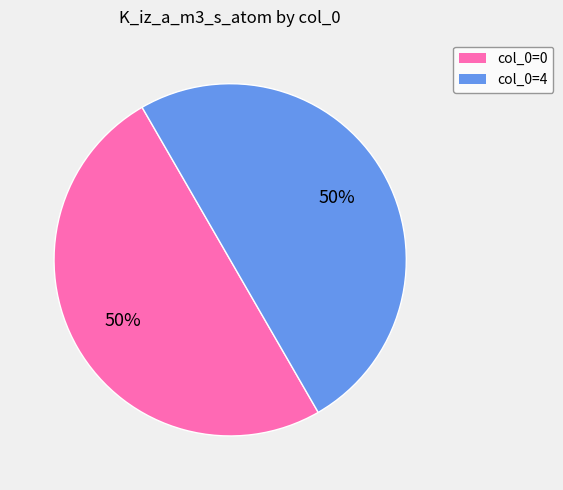

What is the ratio of the value at col_0=4 to the value at col_0=0?

1.0